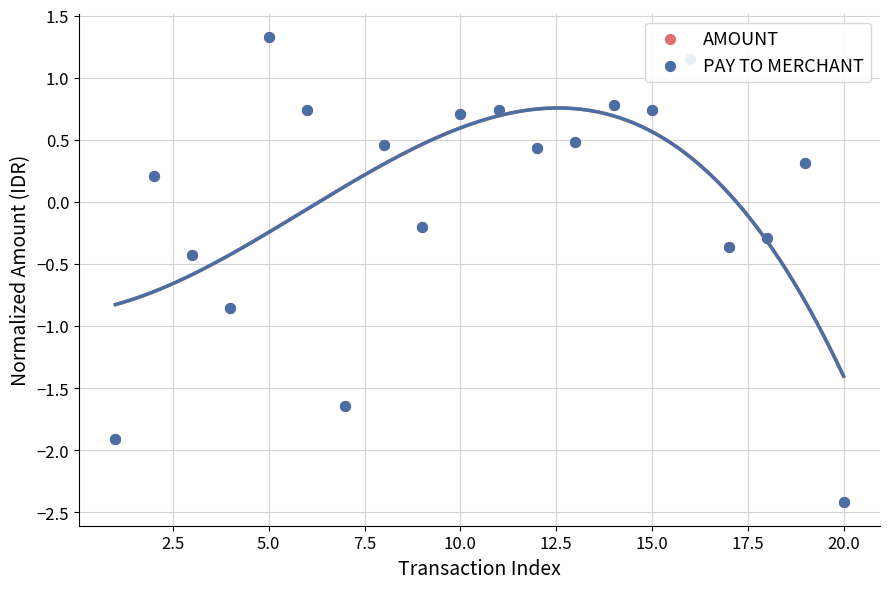

Which series reaches the minimum Y coordinate?

AMOUNT